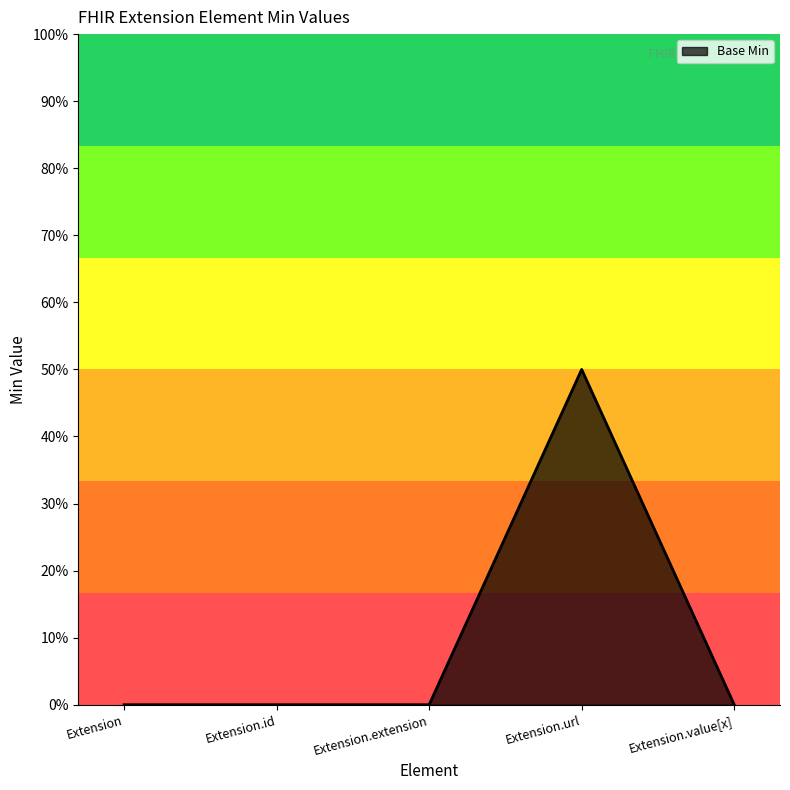

Does the chart display data point markers on the line(s)?

No